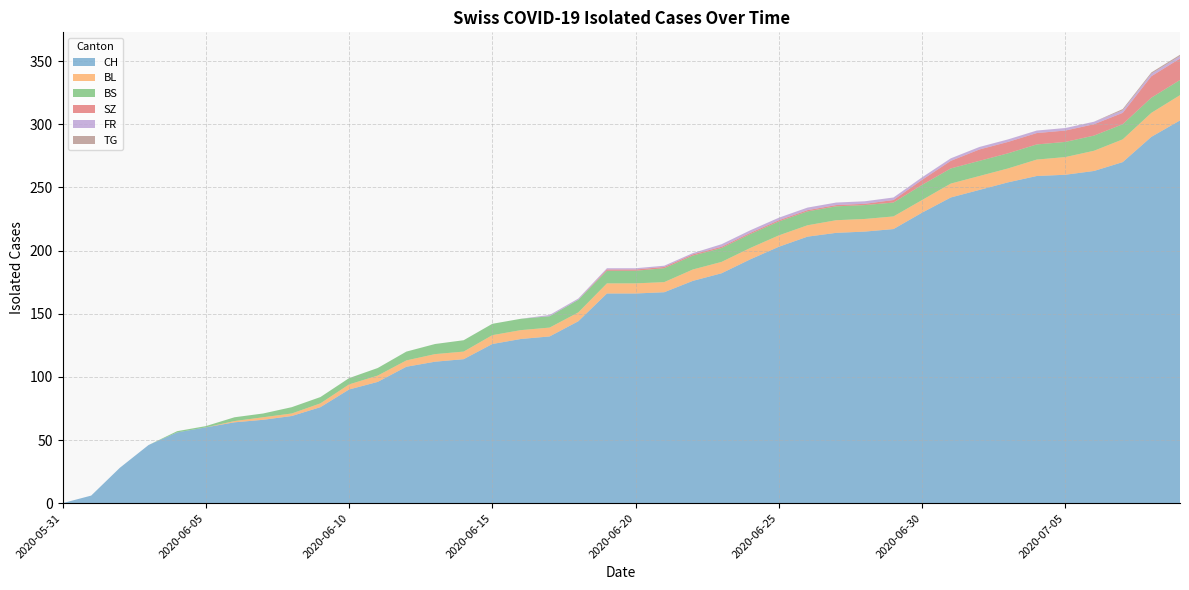

Reading right to left, what are all the values shown in this chart?

CH: 303	290	270	263	260	259	254	248	242	230	217	215	214	211	203	193	182	176	167	166	166	144	132	130	126	114	112	108	96	90	76	69	66	64	60	56	46	28	6	0
BL: 20	19	18	16	14	13	11	11	11	10	10	10	10	9	9	9	9	9	8	8	8	7	7	7	7	6	6	5	5	4	3	2	2	1	0	0	0	0	0	0
BS: 12	12	12	12	12	12	12	12	12	12	11	11	11	11	11	11	11	11	11	10	10	10	9	9	9	9	8	7	6	5	5	5	3	3	1	1	0	0	0	0
SZ: 17	17	9	9	9	9	9	9	6	4	2	1	1	1	1	1	1	1	1	1	1	0	0	0	0	0	0	0	0	0	0	0	0	0	0	0	0	0	0	0
FR: 2	2	2	2	2	2	2	2	2	2	2	2	2	2	2	2	2	1	1	1	1	1	1	0	0	0	0	0	0	0	0	0	0	0	0	0	0	0	0	0
TG: 1	1	1	0	0	0	0	0	0	0	0	0	0	0	0	0	0	0	0	0	0	0	0	0	0	0	0	0	0	0	0	0	0	0	0	0	0	0	0	0